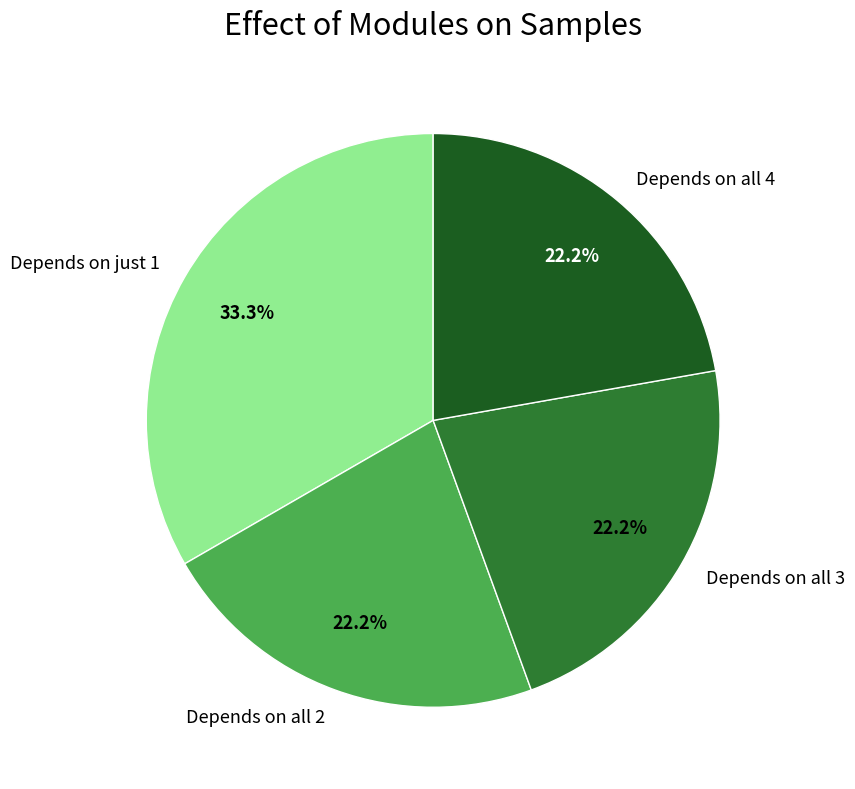

What portion of the pie excludes Depends on just 1?

66.7%